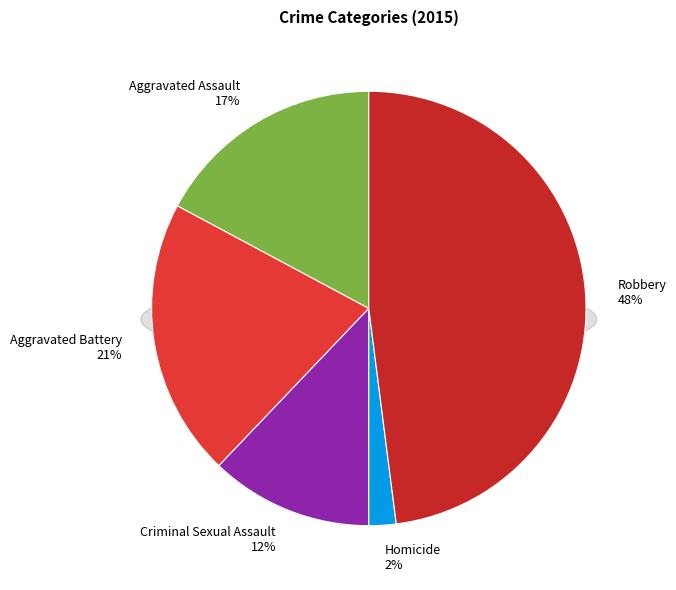

To the nearest percent, what portion does Aggravated Battery represent?

21%